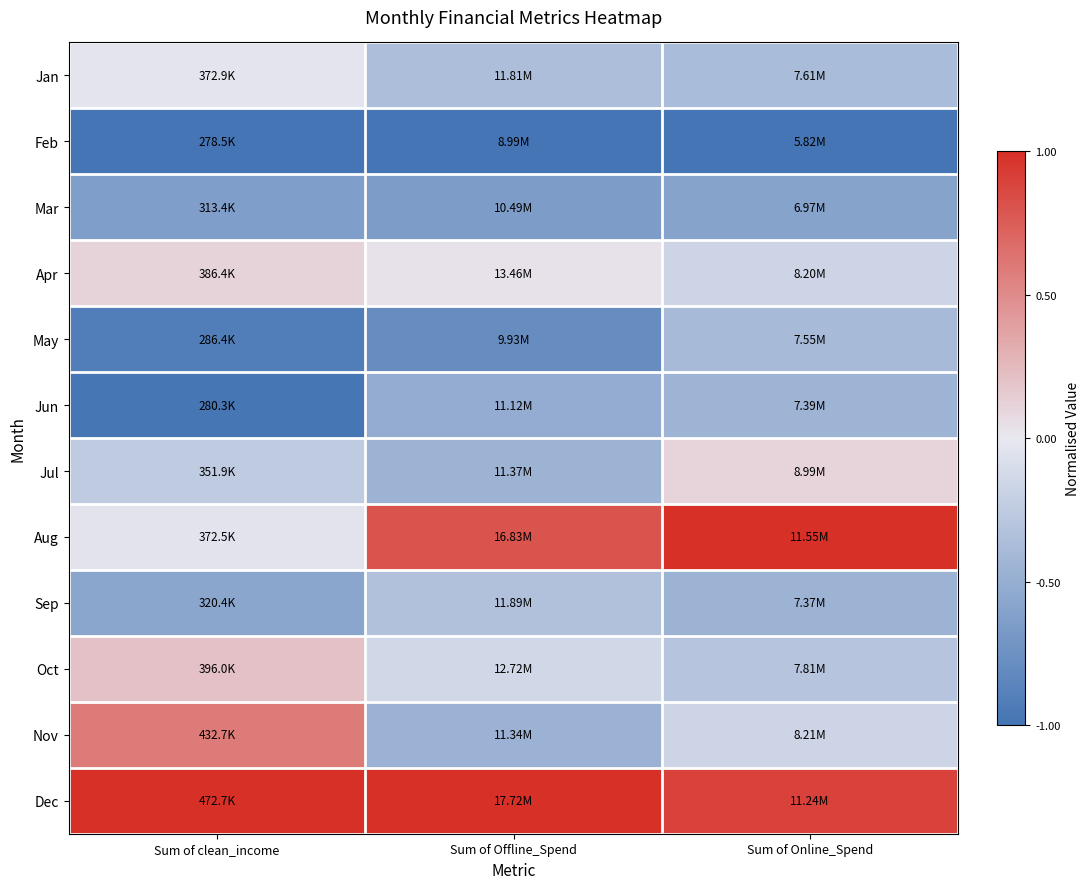

Rank the series at Sum of clean_income from lowest to highest value.

Feb, Jun, May, Mar, Sep, Jul, Aug, Jan, Apr, Oct, Nov, Dec